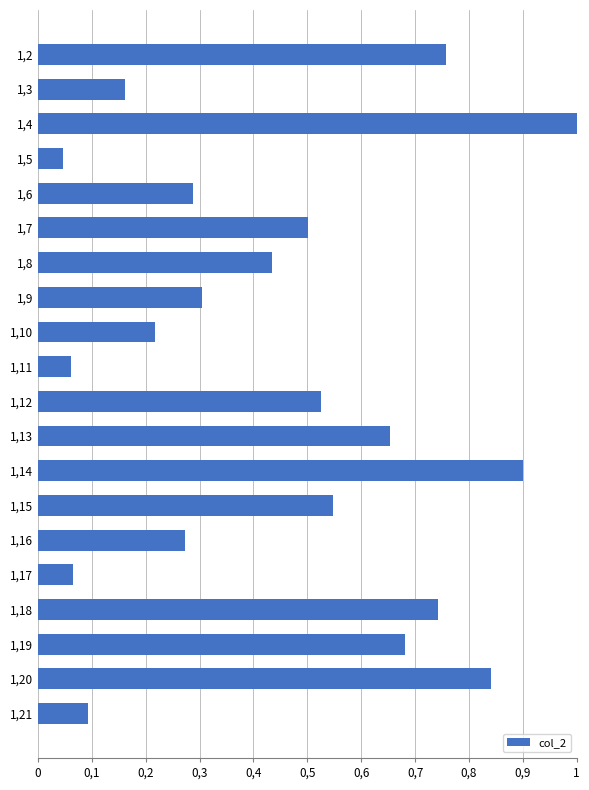

Does the chart contain any negative values?

No